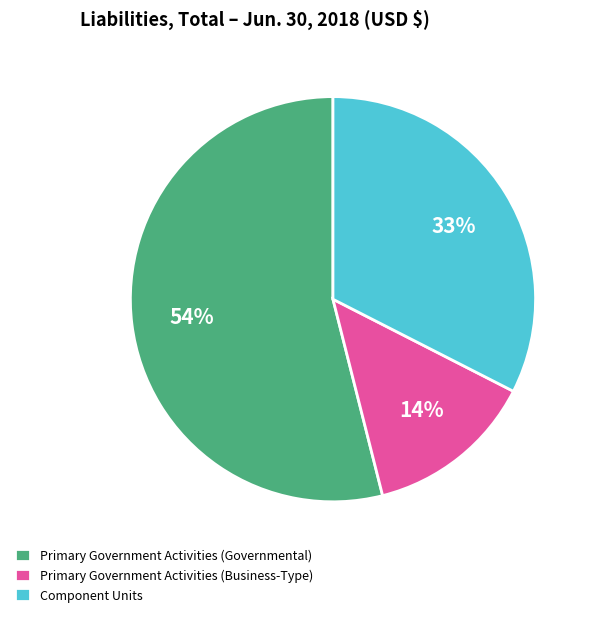

Count the number of slices in the pie.

3